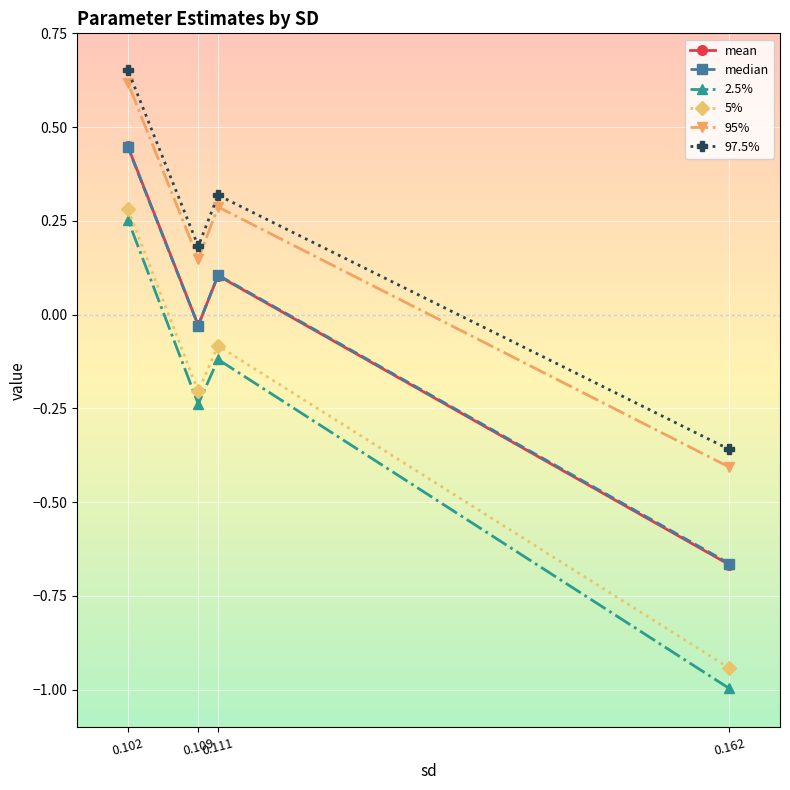

In 97.5%, how many points are lower than both neighbors (excluding endpoints)?

1